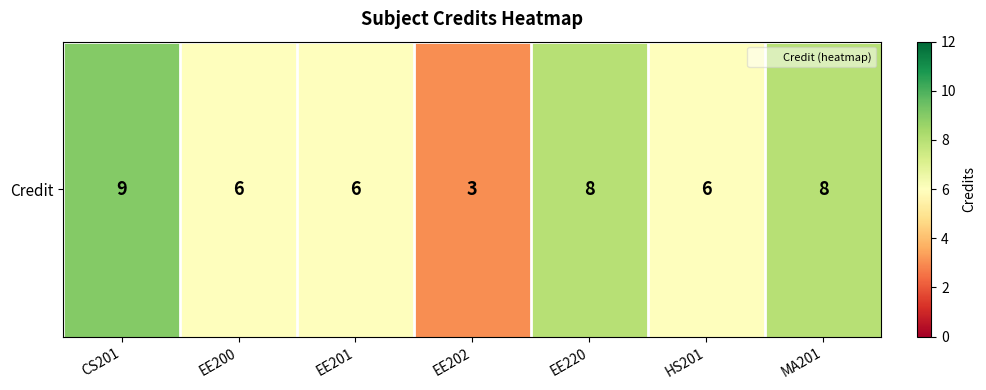

List the labels in order of value, smallest first.

EE202, EE200, EE201, HS201, EE220, MA201, CS201